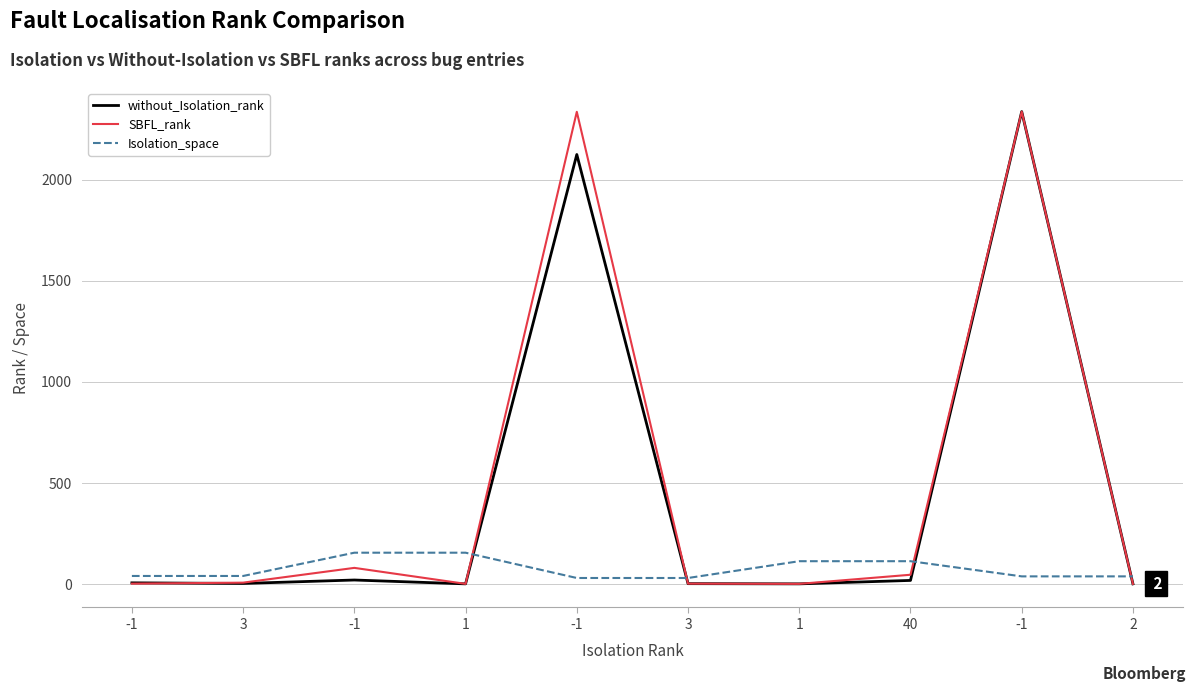

What value does the without_Isolation_rank series have at -1, to the nearest 10?

20